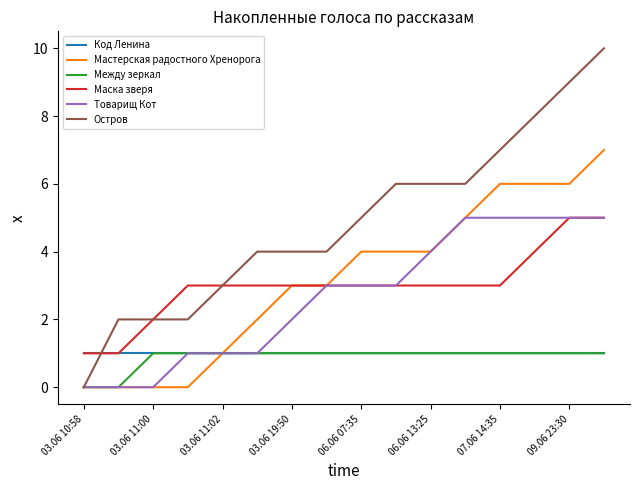

What is the maximum value shown in the chart?

10